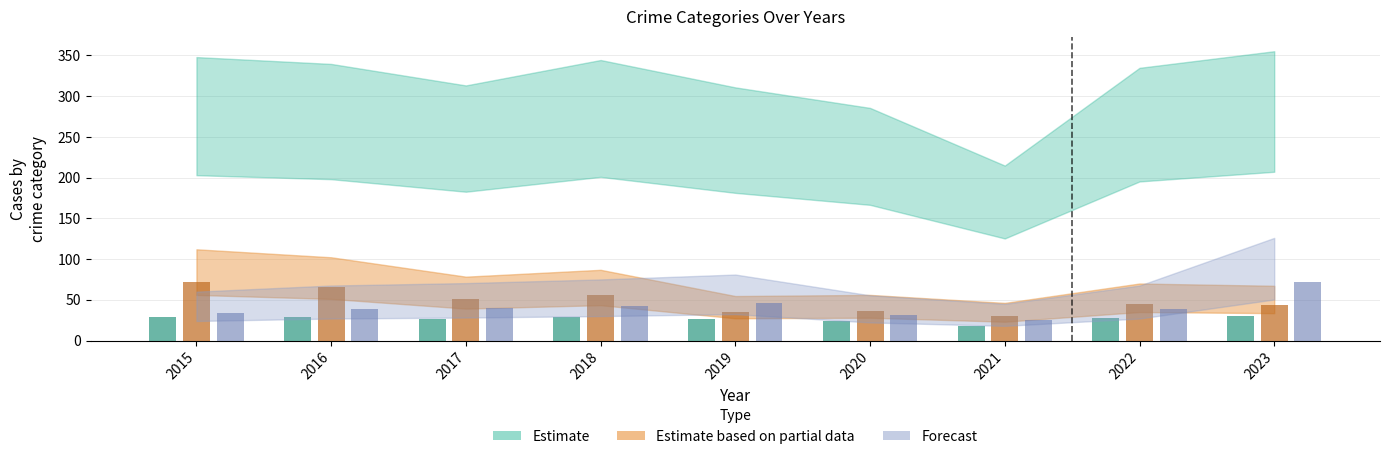

How many data points in Burglary are above 45?

4